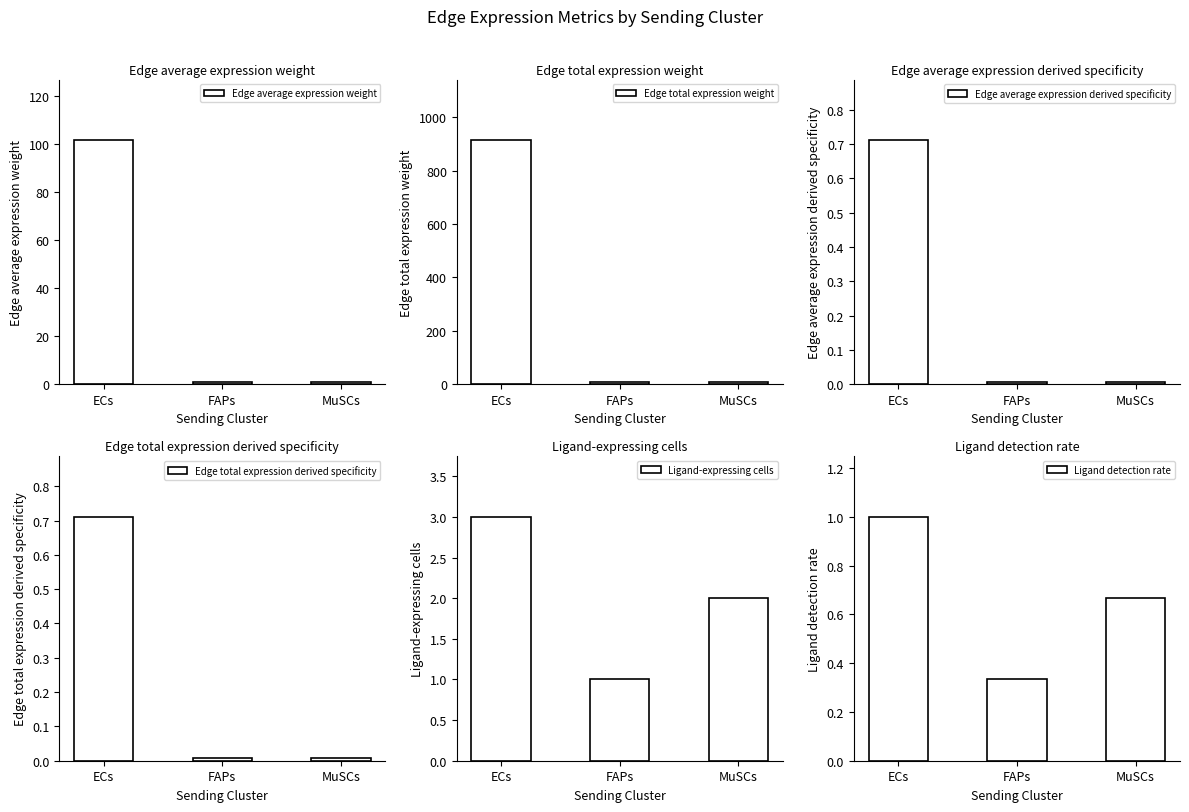

What is the sum of all Ligand detection rate values?

2.0